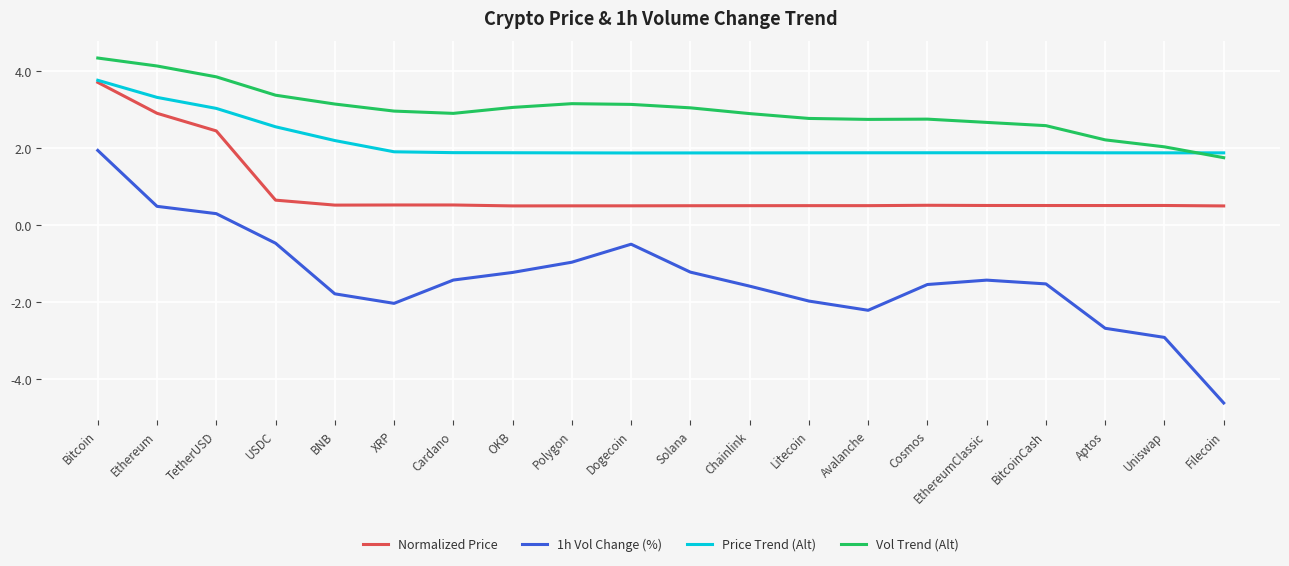

Is this an area chart (filled region under the line)?

No